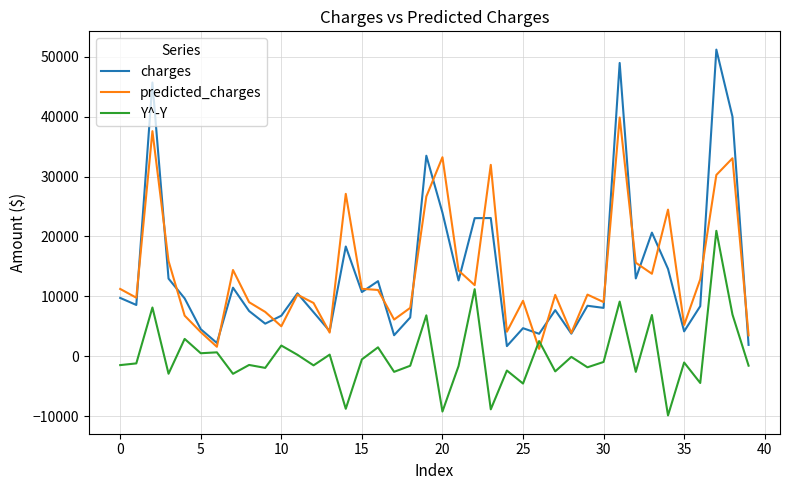

How many lines are shown in the chart?

3